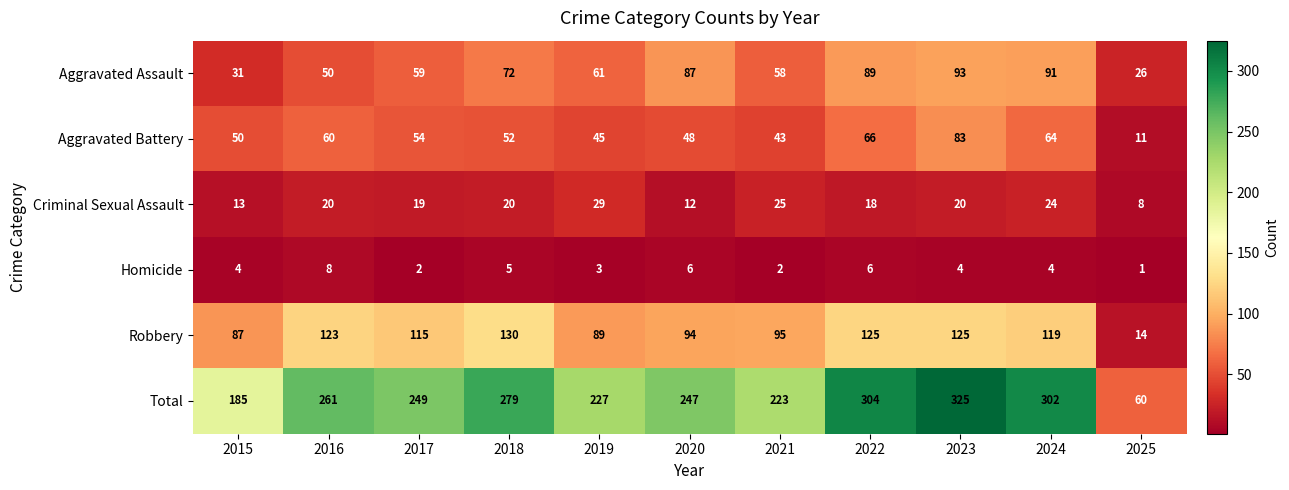

Is the value of Robbery at 2019 greater than the value of Homicide at 2016?

Yes